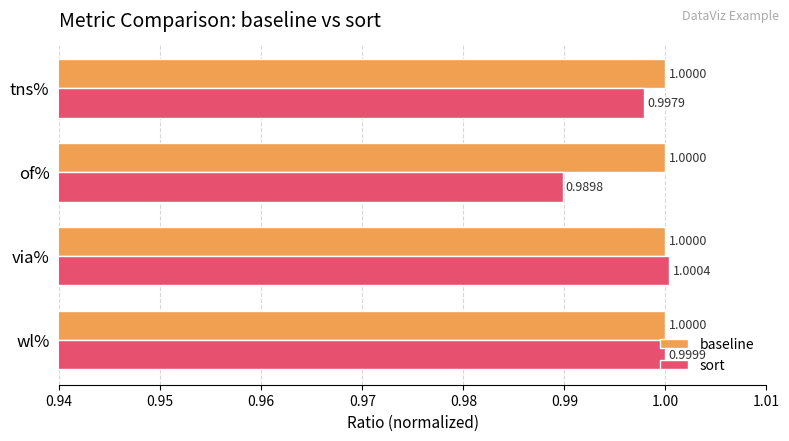

Is the value of baseline at of% greater than the value of sort at of%?

Yes